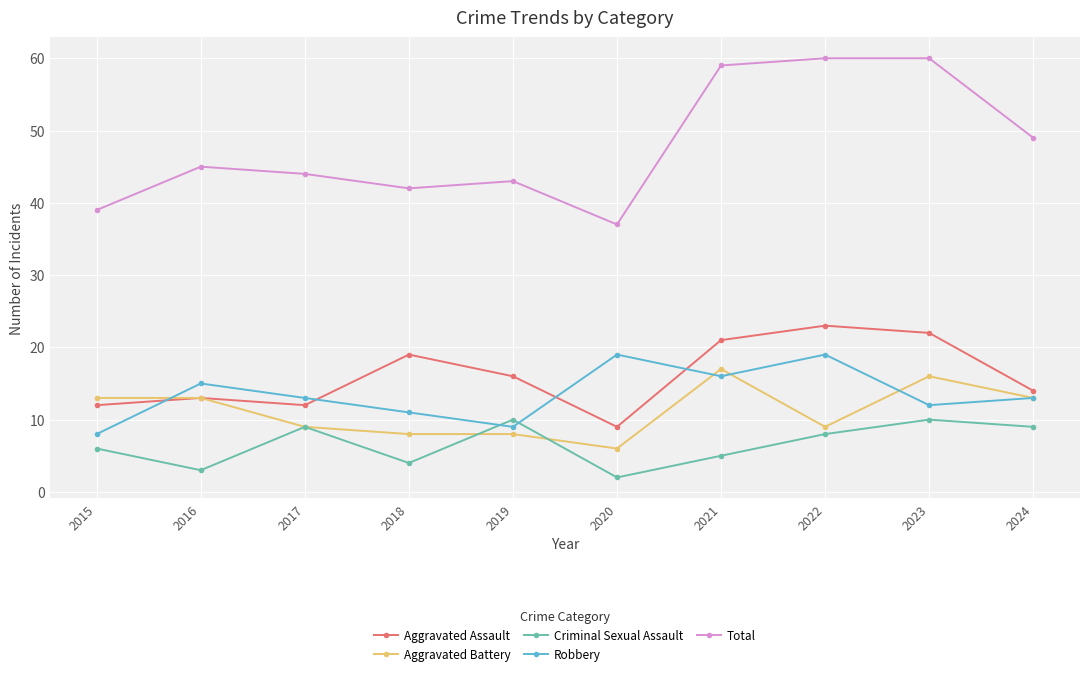

What is the value of the Total point at the 3rd from the left?

44